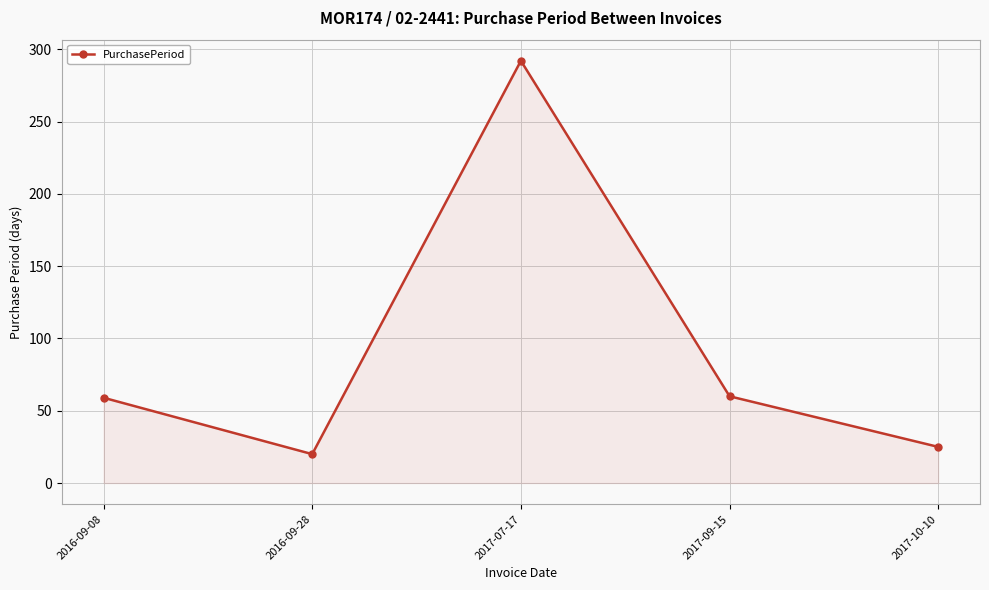

Which label corresponds to the smallest value in the chart?

2016-09-28